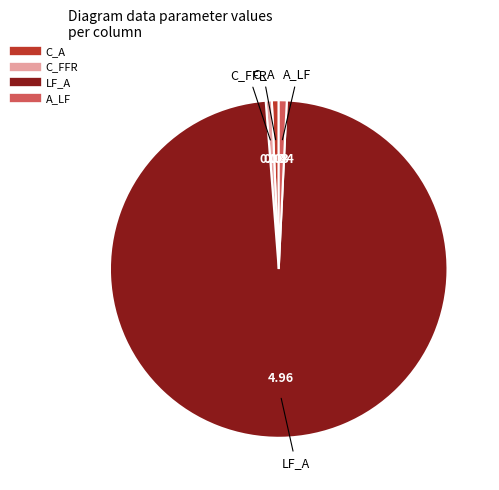

Does any single category account for the majority?

Yes